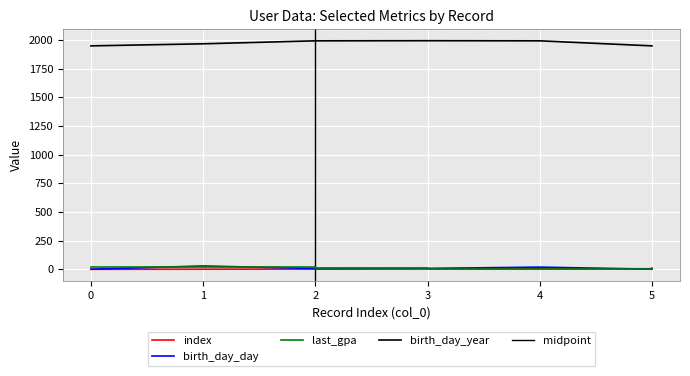

What is the total value across all series at 3?

2009.5